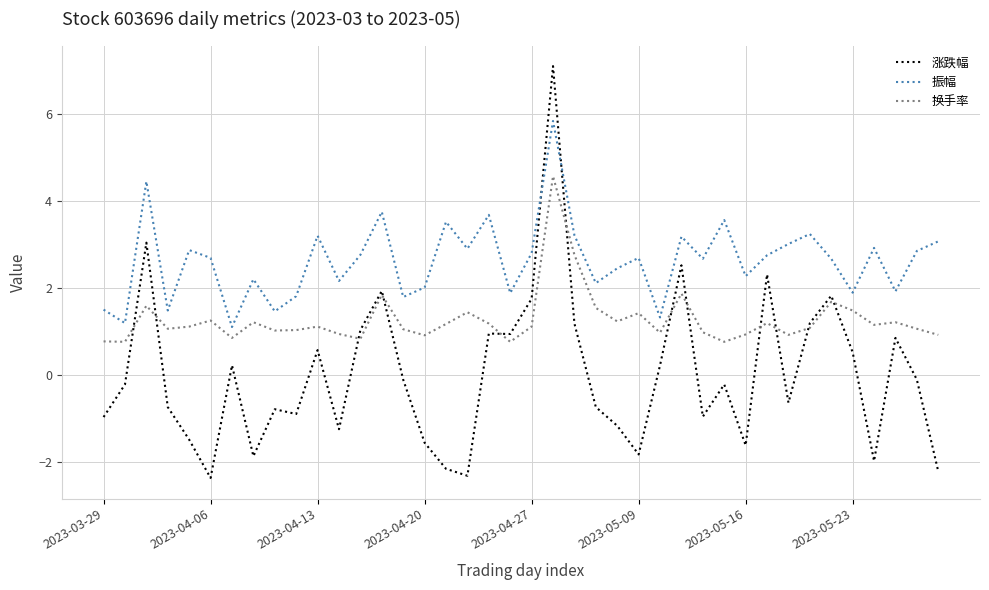

What is the lowest value of the 涨跌幅 series?

-2.4